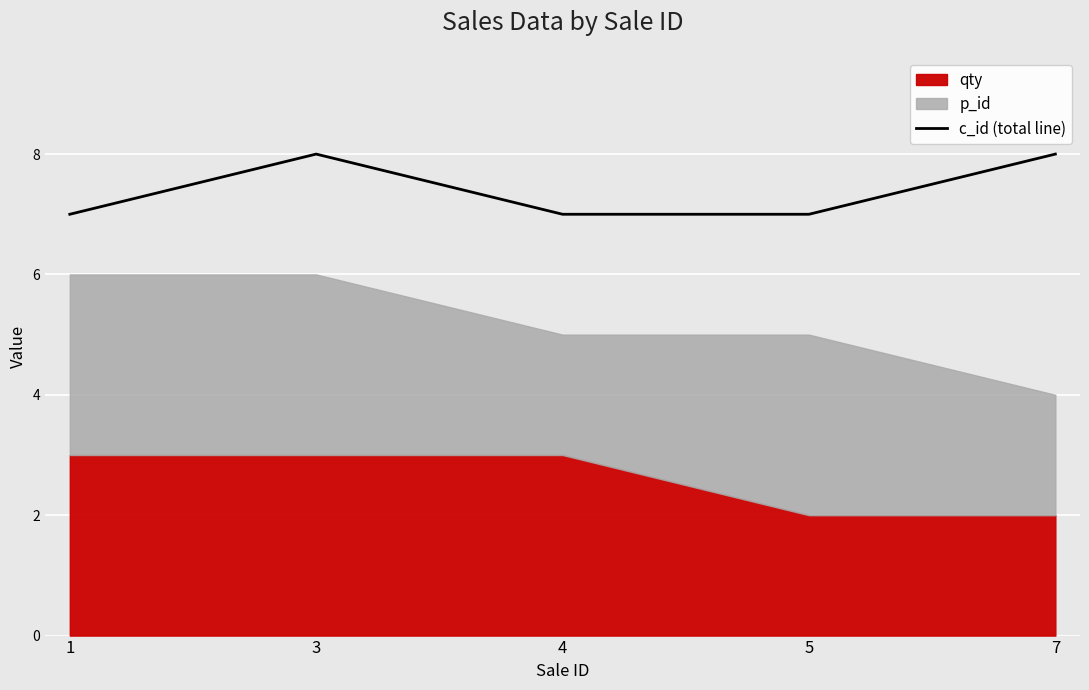

What is the maximum value for c_id (total line)?

8